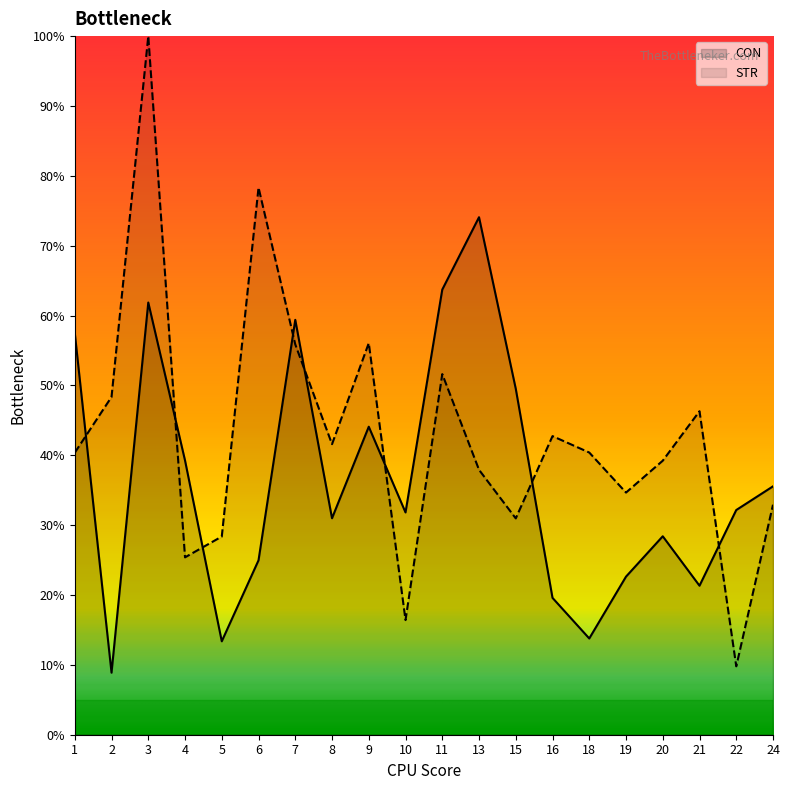

How many interior local peaks does the CON series have?

5